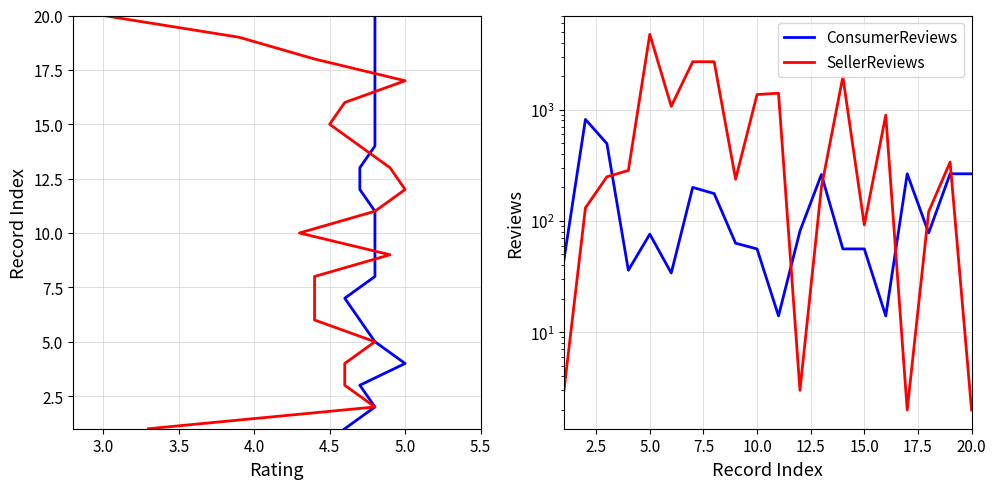

True or false: ConsumerRating has a value of 12 at 19.

False